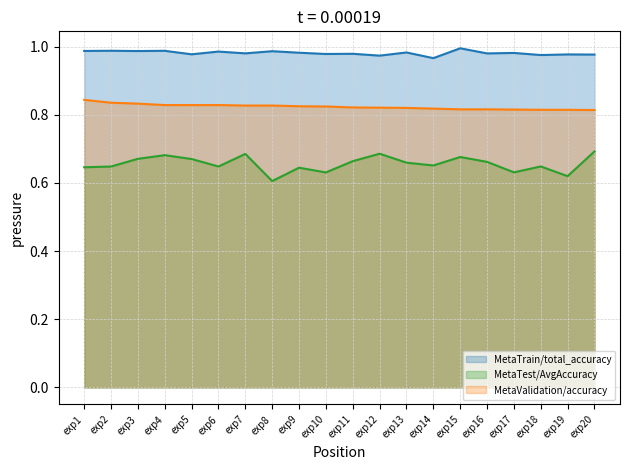

Is it true that MetaTrain/total_accuracy equals 1.6 at exp17?

False